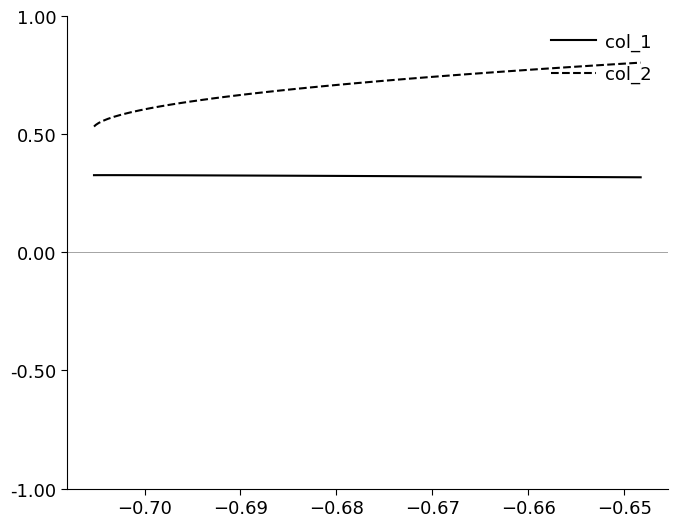

Which series has the widest spread of values?

col_2